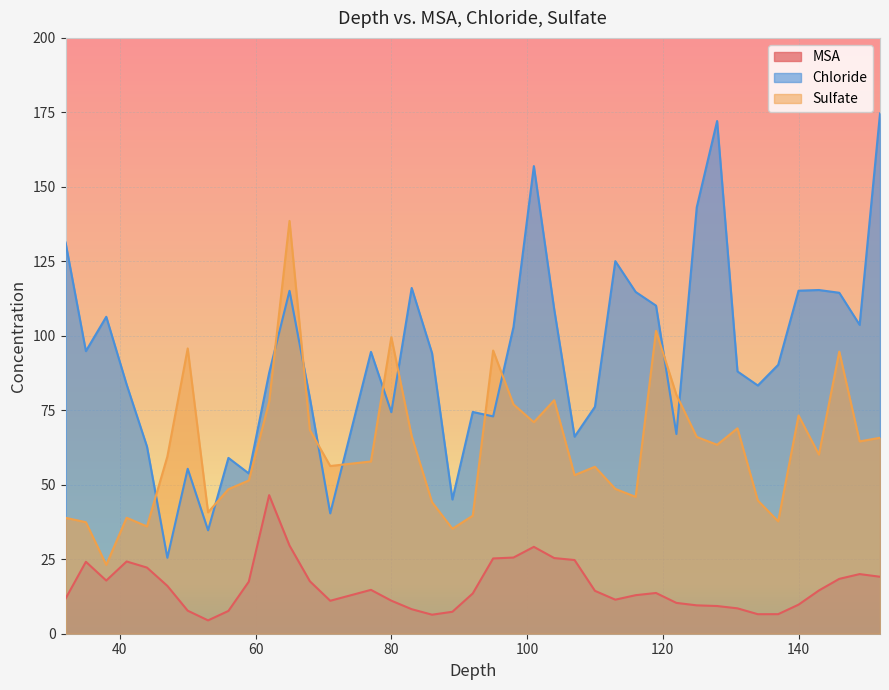

At which label does Sulfate reach its peak?

65